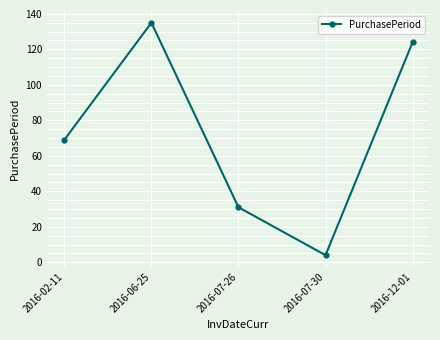

What is the label of the 1st point from the right?

2016-12-01